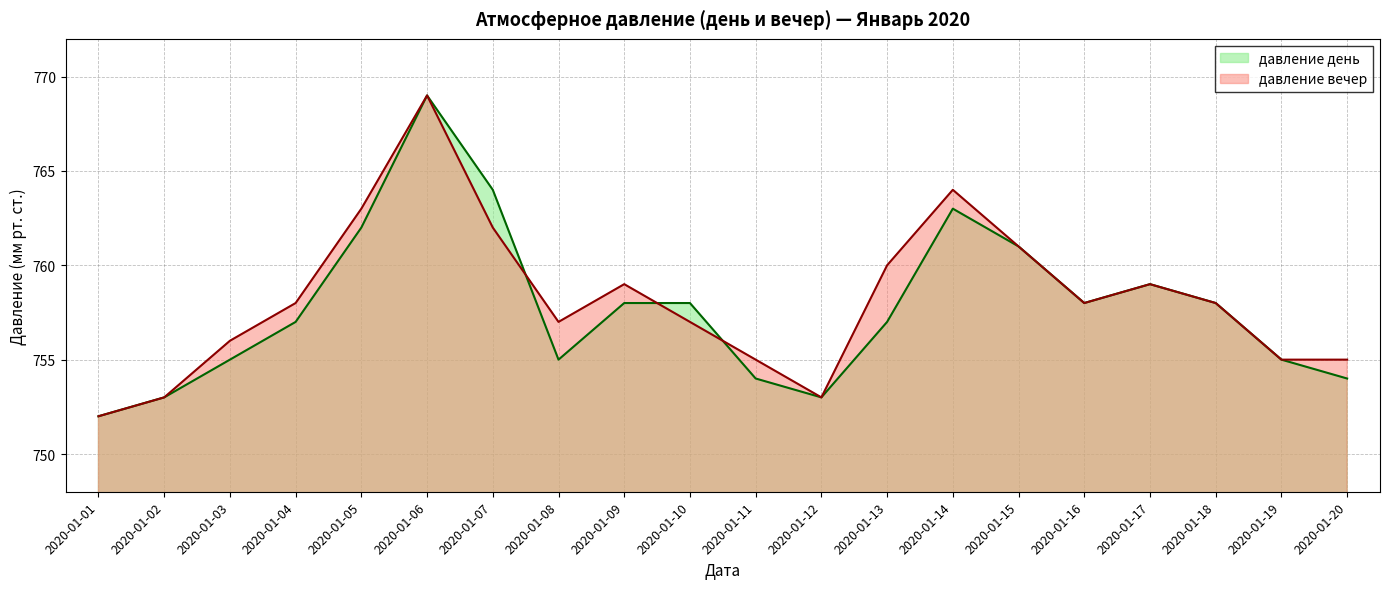

Which series ends up on top after the final intersection of давление день and давление вечер?

давление вечер